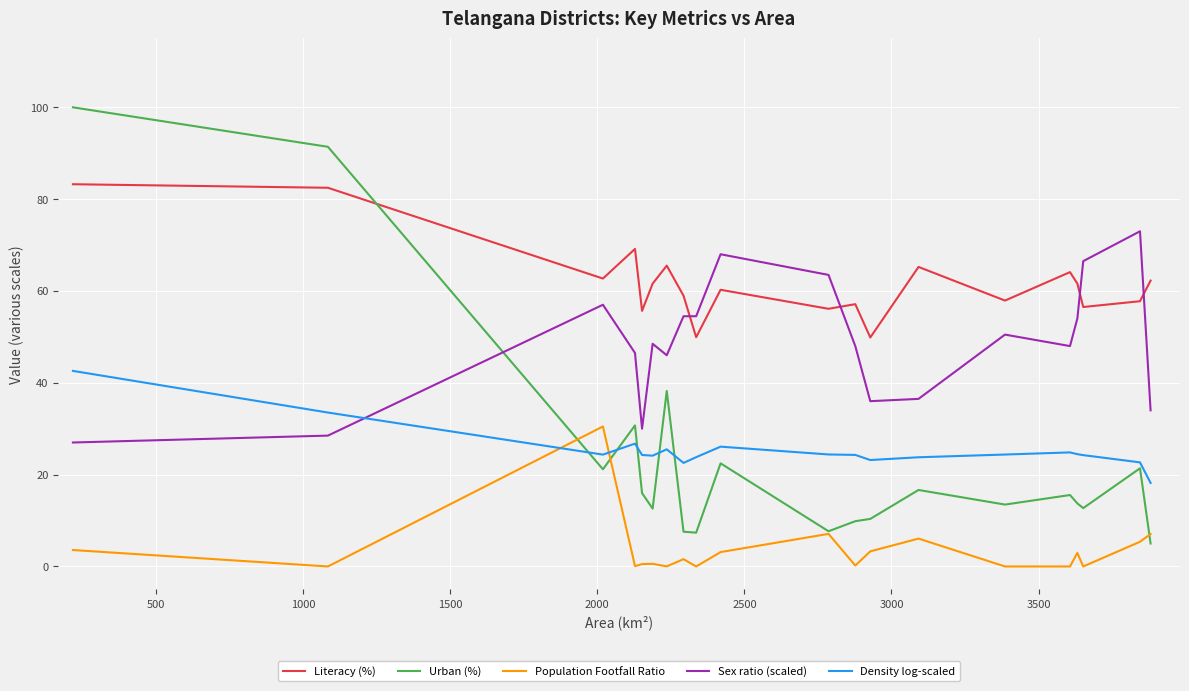

Which series has the largest total across all categories?

Literacy (%)